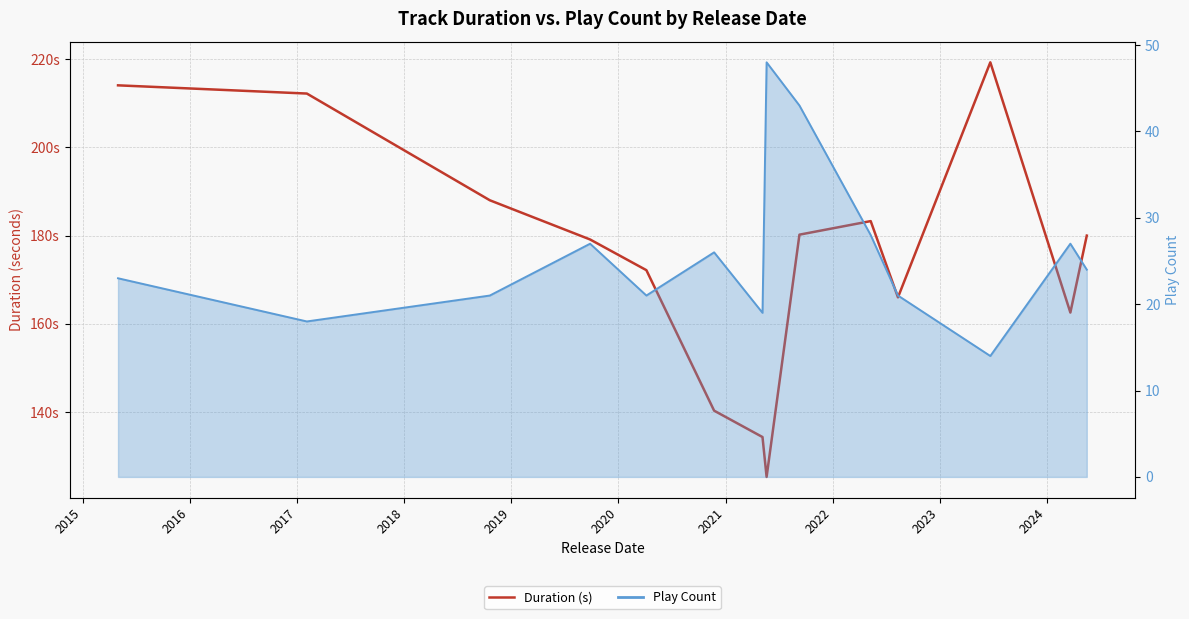

What is the label of the 8th point from the left?

2021